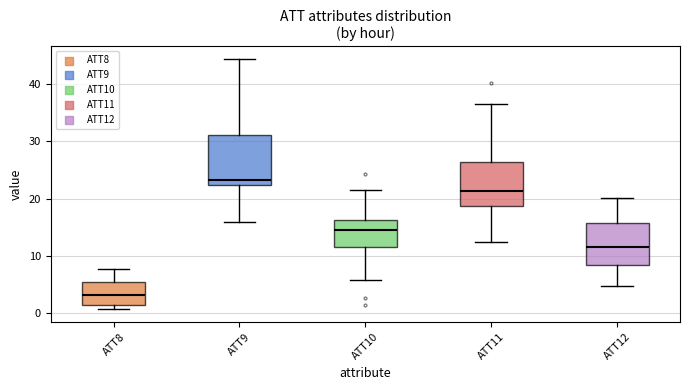

Which box is the tallest, from its lower edge to its upper edge?

ATT9